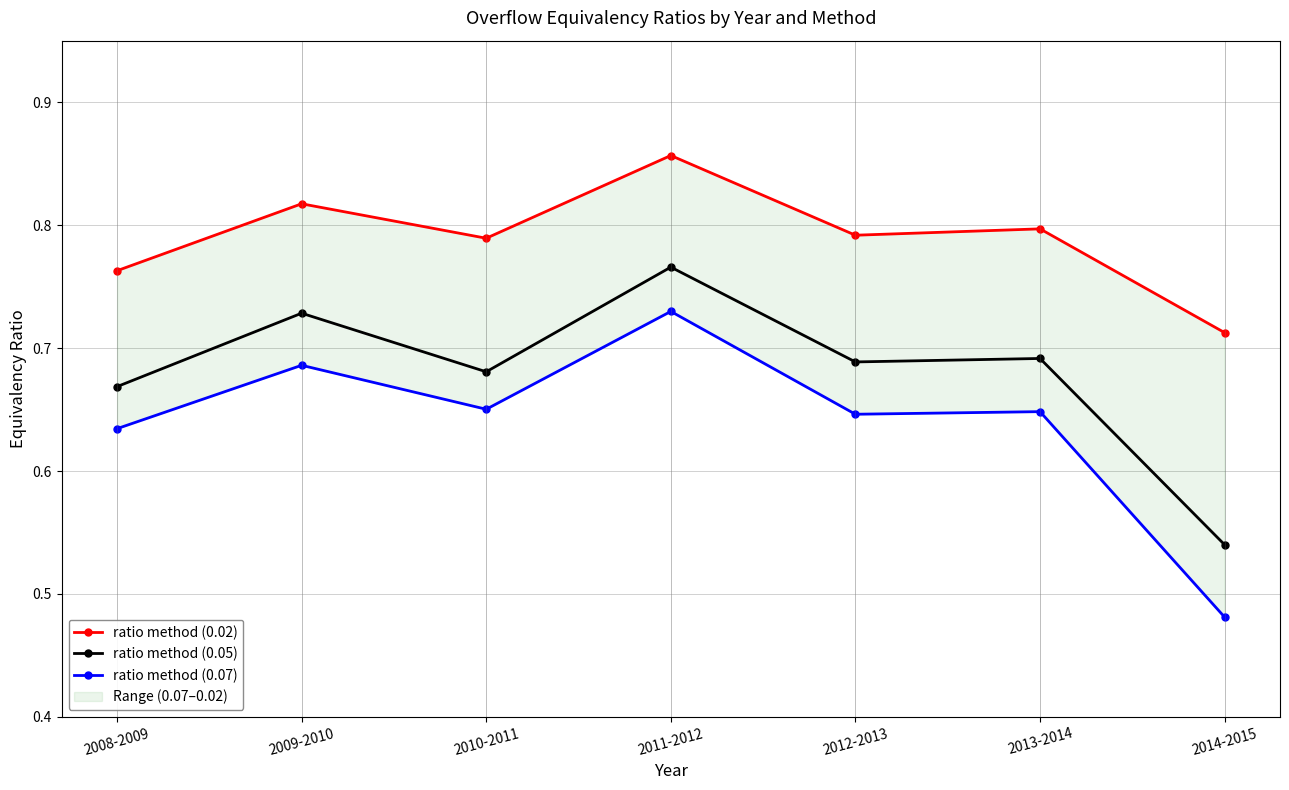

Between 2011-2012 and 2013-2014, which series saw the biggest shift?

ratio method (0.07)